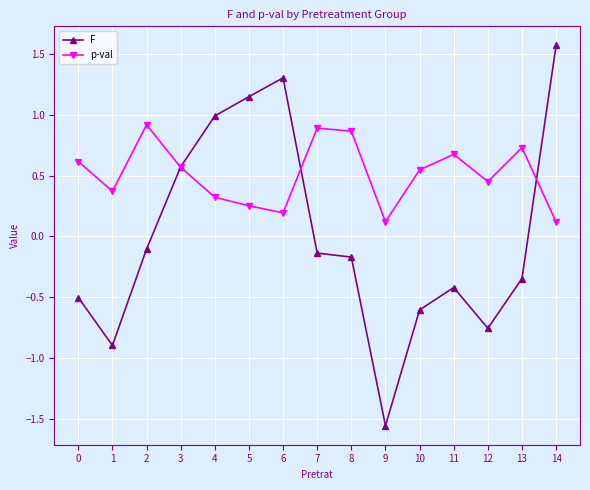

What is the sum of the p-val values at 12 and 2?

1.4